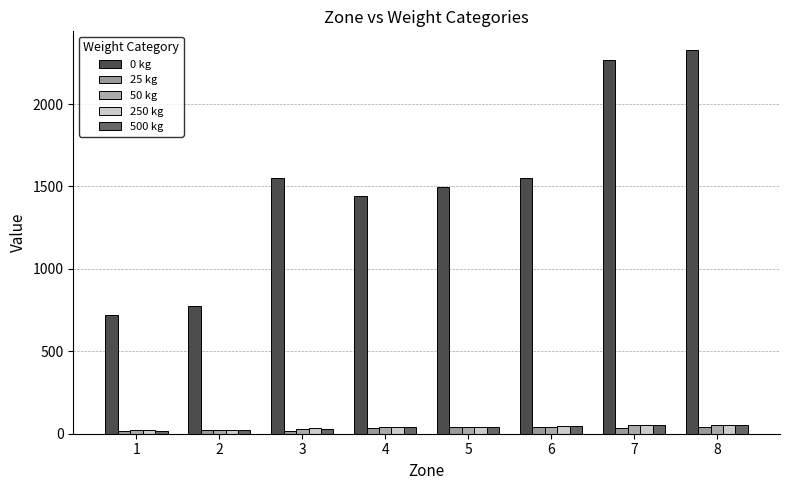

What are all the series names shown in the legend?

0 kg, 25 kg, 50 kg, 250 kg, 500 kg